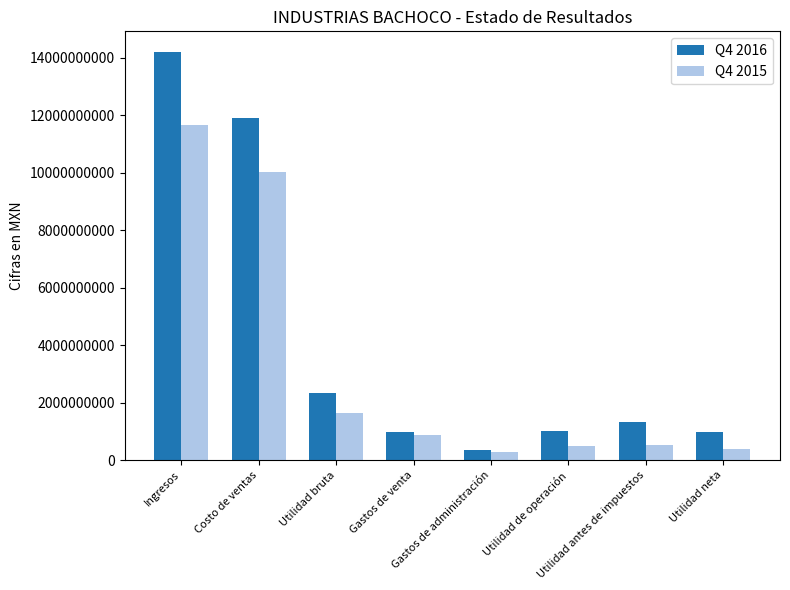

Which series has the largest range (max minus min)?

Q4 2016